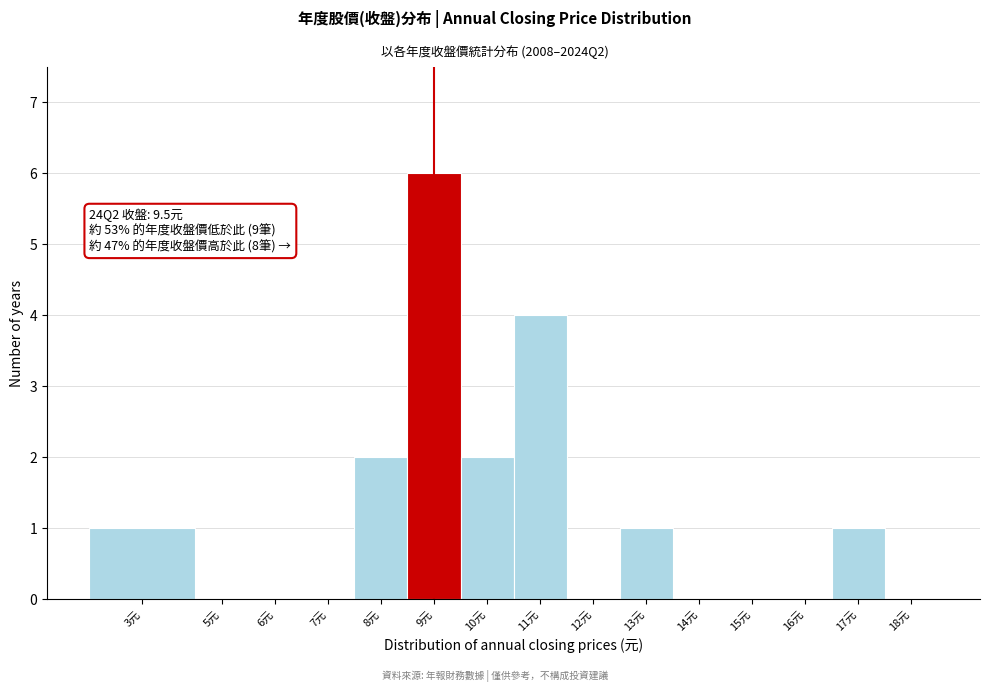

Reading left to right, what are all the values shown in this chart?

3元=1	5元=0	6元=0	7元=0	8元=2	9元=6	10元=2	11元=4	12元=0	13元=1	14元=0	15元=0	16元=0	17元=1	18元=0